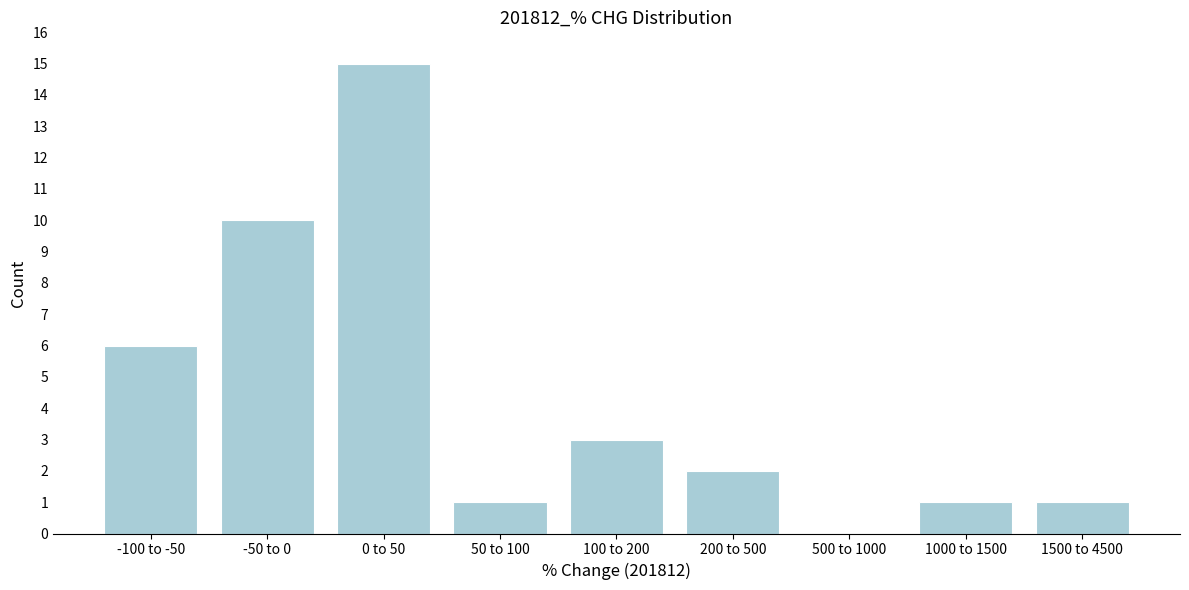

Reading left to right, list all the values displayed in this chart.

-100 to -50=6	-50 to 0=10	0 to 50=15	50 to 100=1	100 to 200=3	200 to 500=2	500 to 1000=0	1000 to 1500=1	1500 to 4500=1